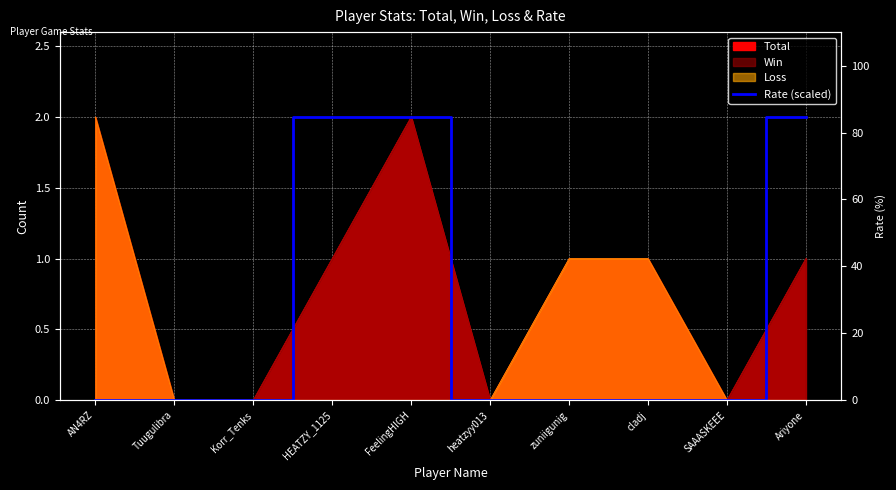

Which label corresponds to the smallest value in the chart?

AN4RZ